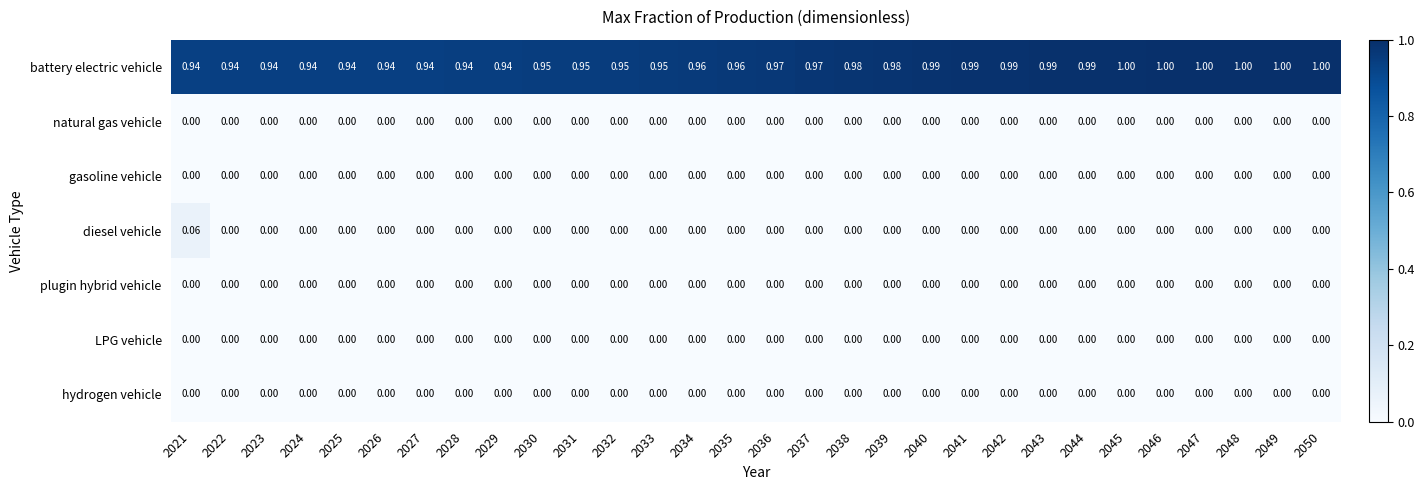

Which series has the largest total across all categories?

battery electric vehicle